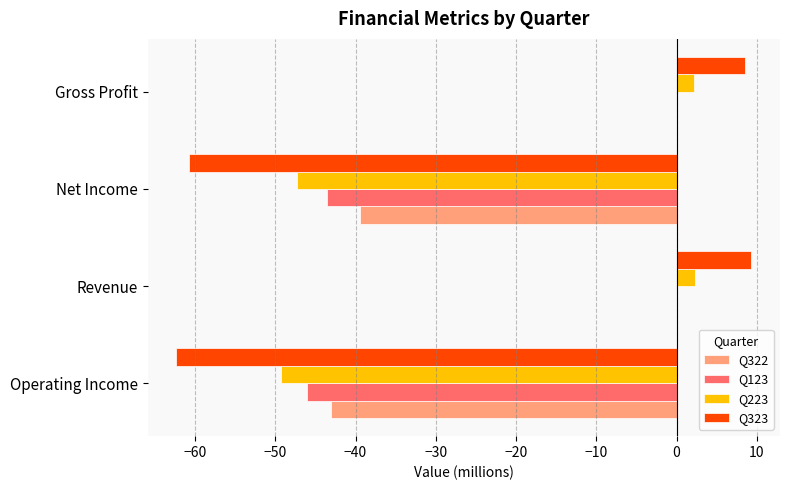

What is the average value of the Q223 series?

-23.0